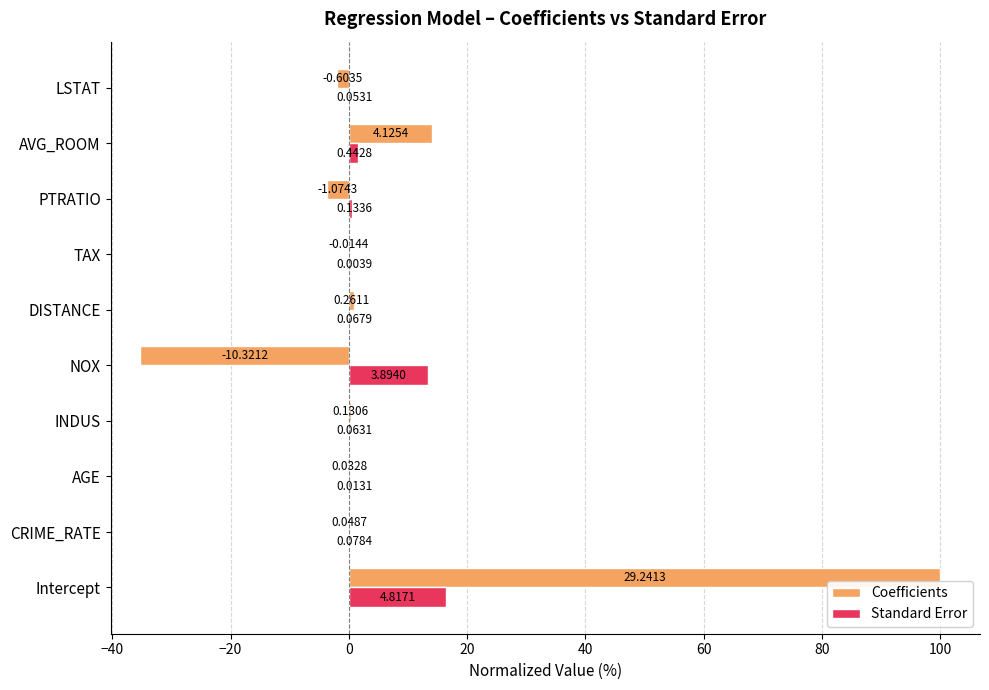

At which label is Standard Error closest to 8?

NOX